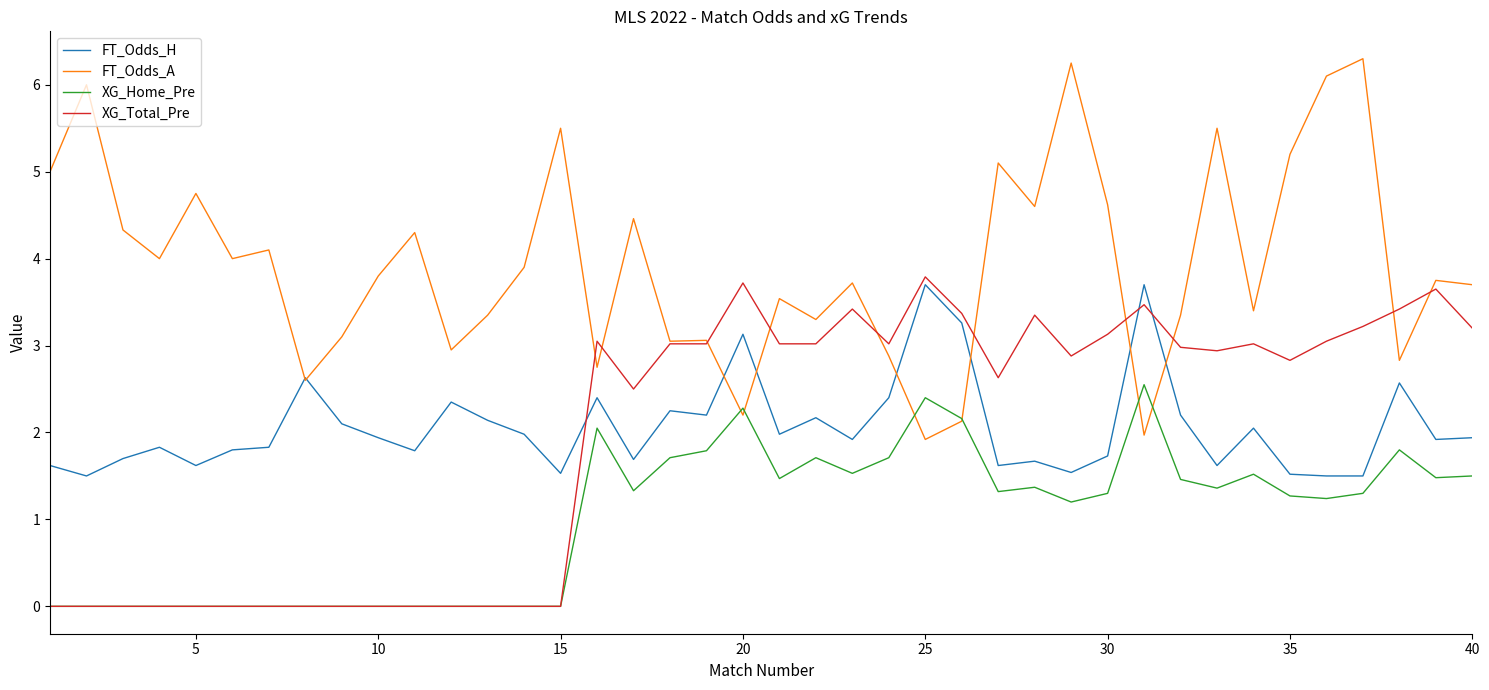

Which series has the largest range (max minus min)?

FT_Odds_A